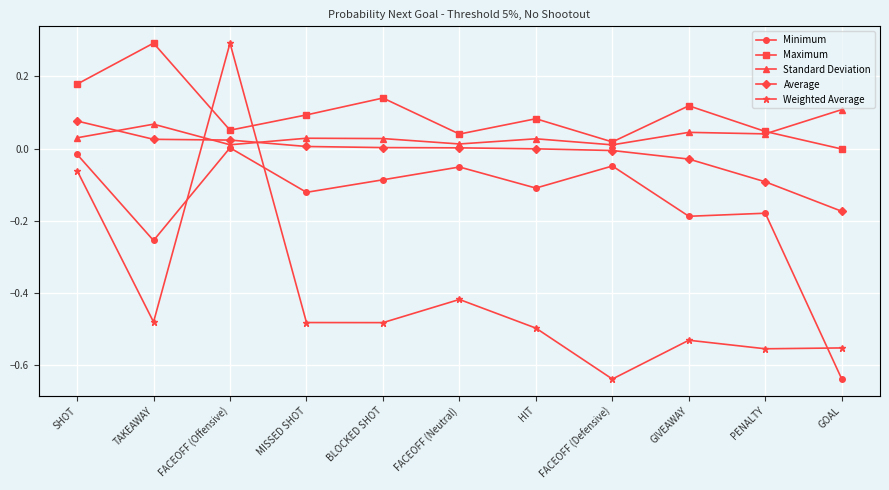

What is the label of the 6th point from the right?

FACEOFF (Neutral)